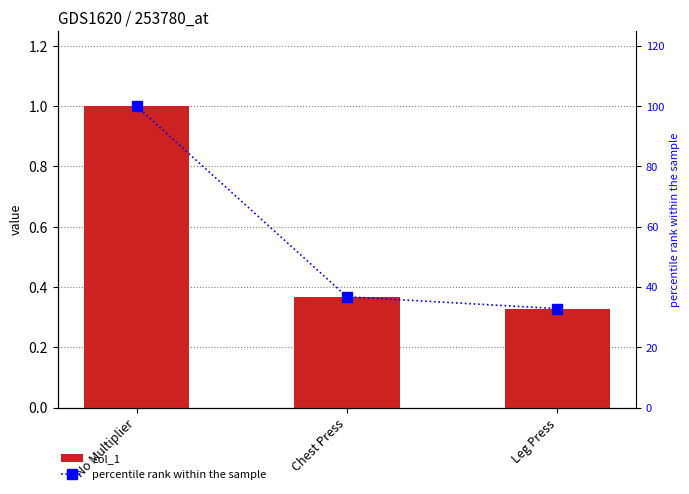

What is the spread (max minus min) of values at Chest Press?

36.4